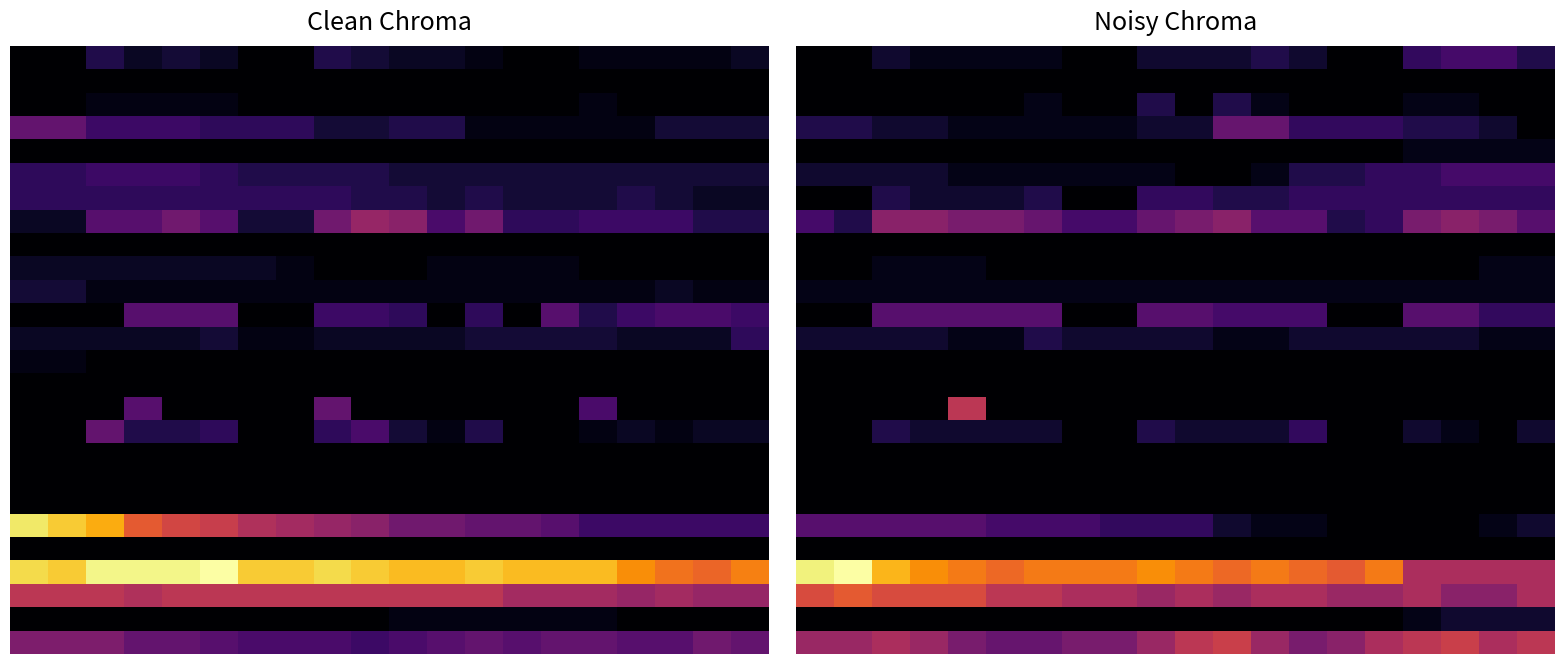

What is the greatest value displayed?

24